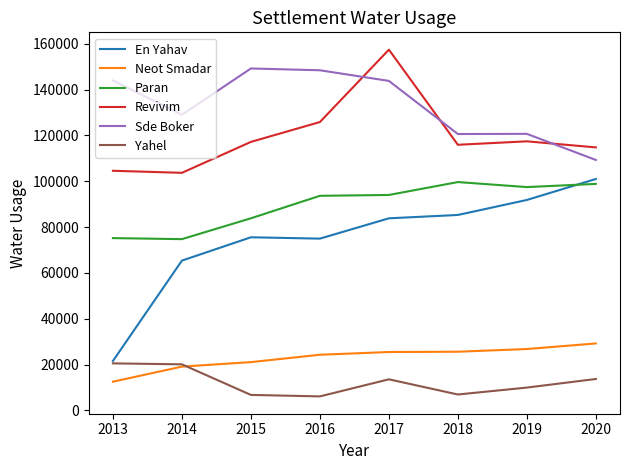

Which series has the largest range (max minus min)?

En Yahav